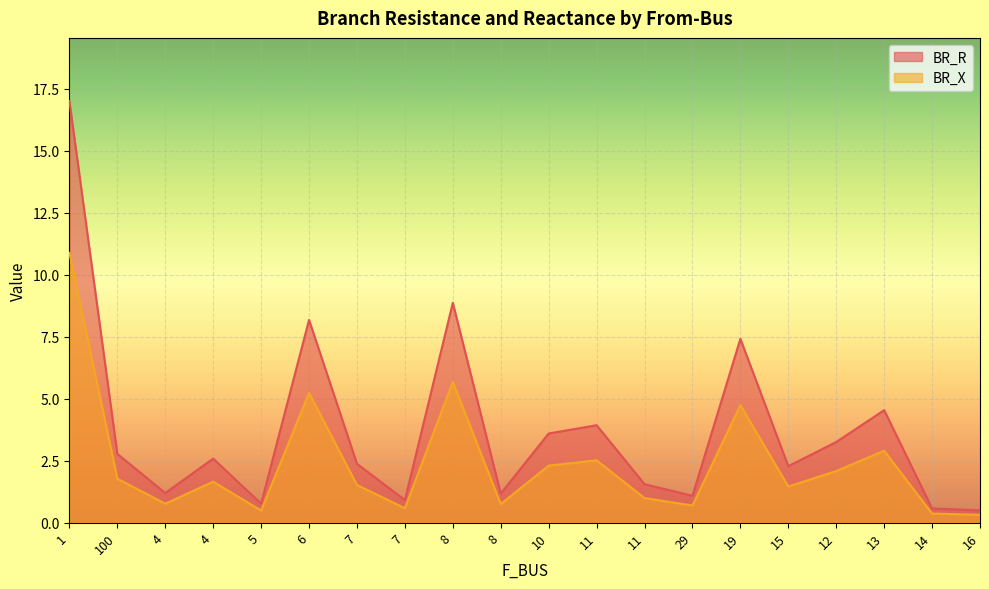

What is the difference between the second highest and second lowest values in the BR_X series?

5.3